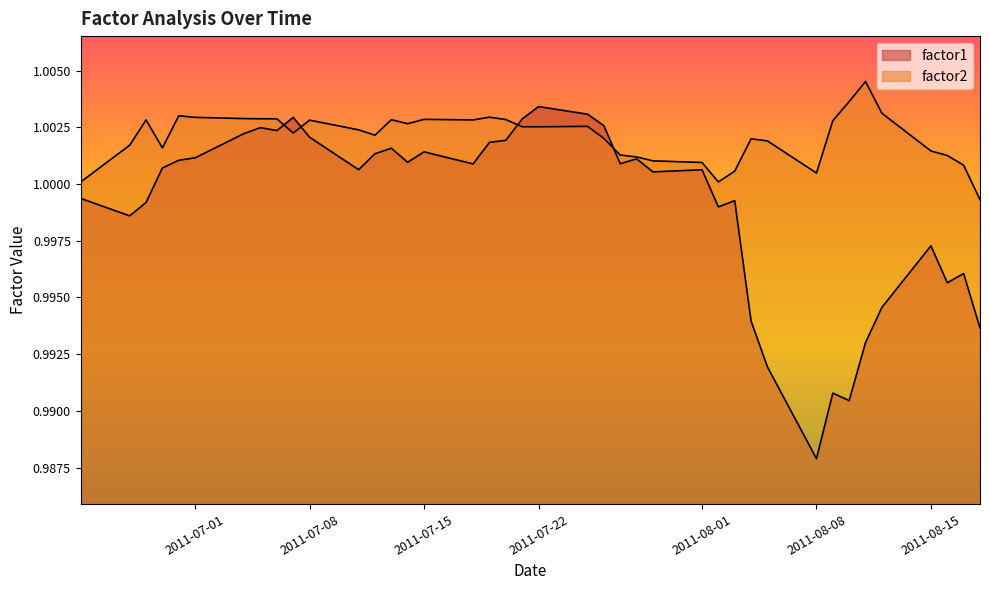

What is the maximum value for factor2?

1.0